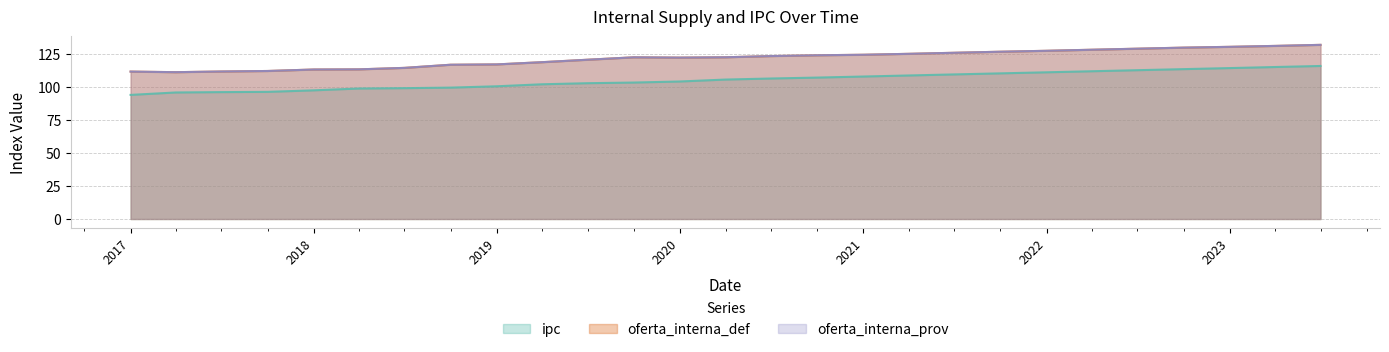

What value does the oferta_interna_prov series have at 2017-07-01?

111.8